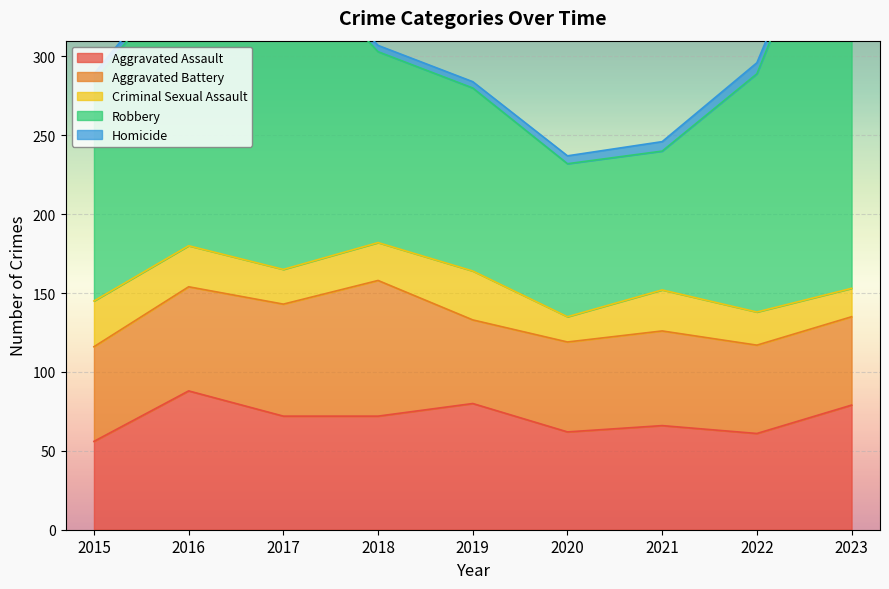

At which category does Robbery reach its first local peak?

2017